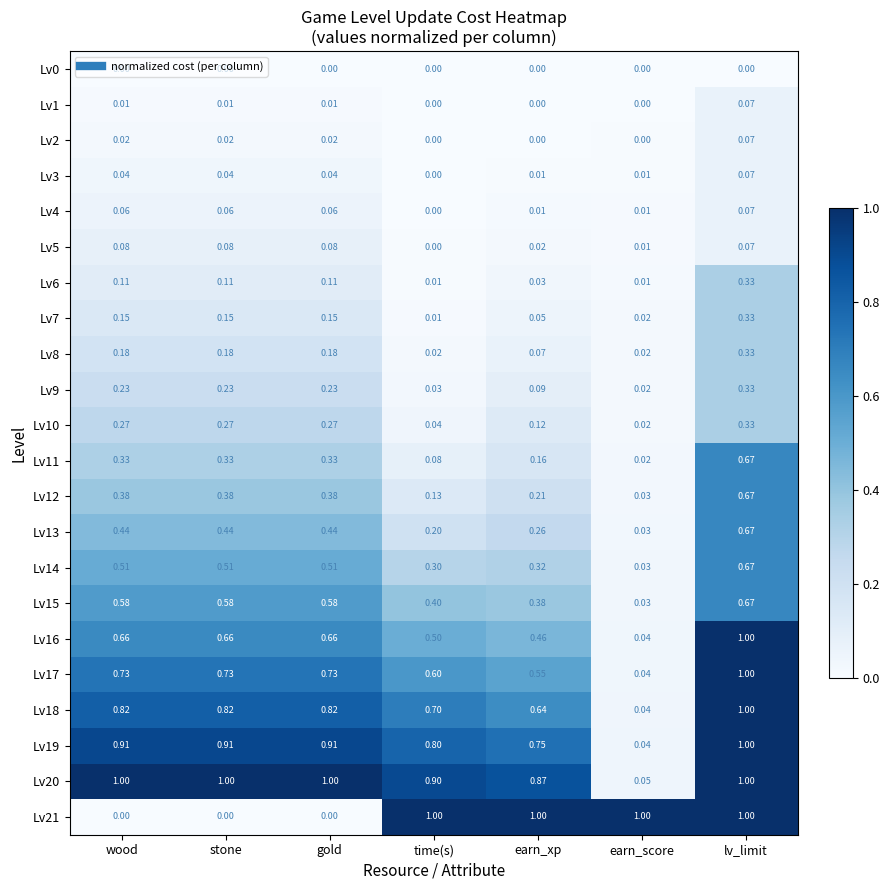

At which category is the sum across all series the highest?

lv_limit